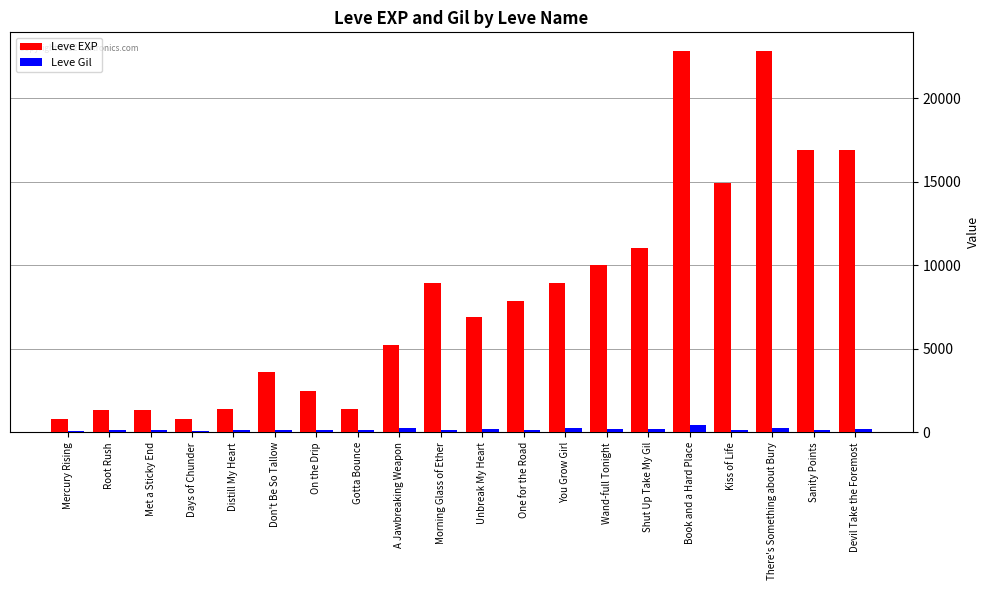

What is the difference between the highest and lowest values at Days of Chunder?

688